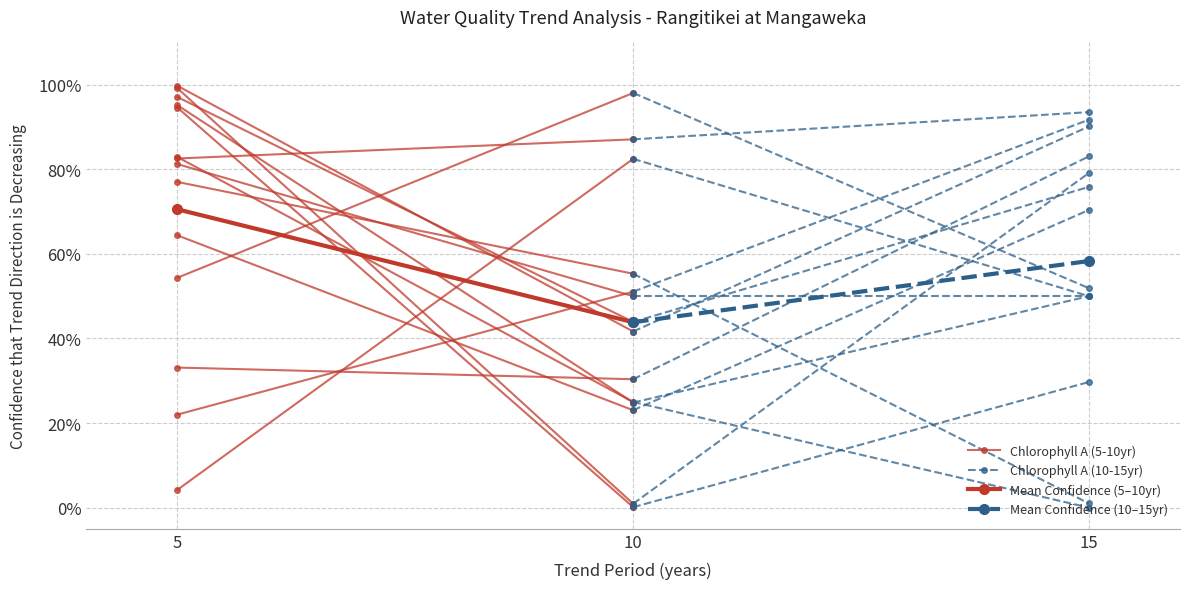

How many lines are shown in the chart?

4